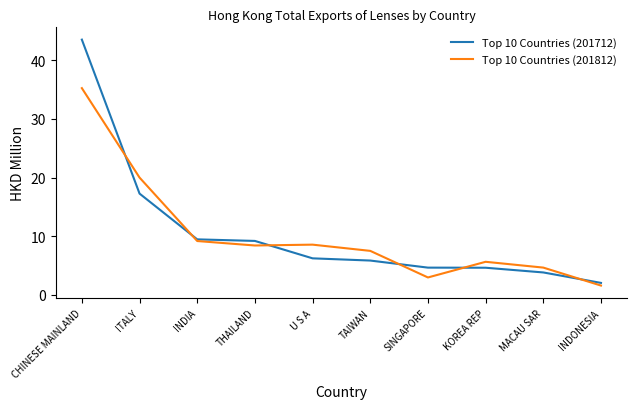

What position from the left is SINGAPORE?

7